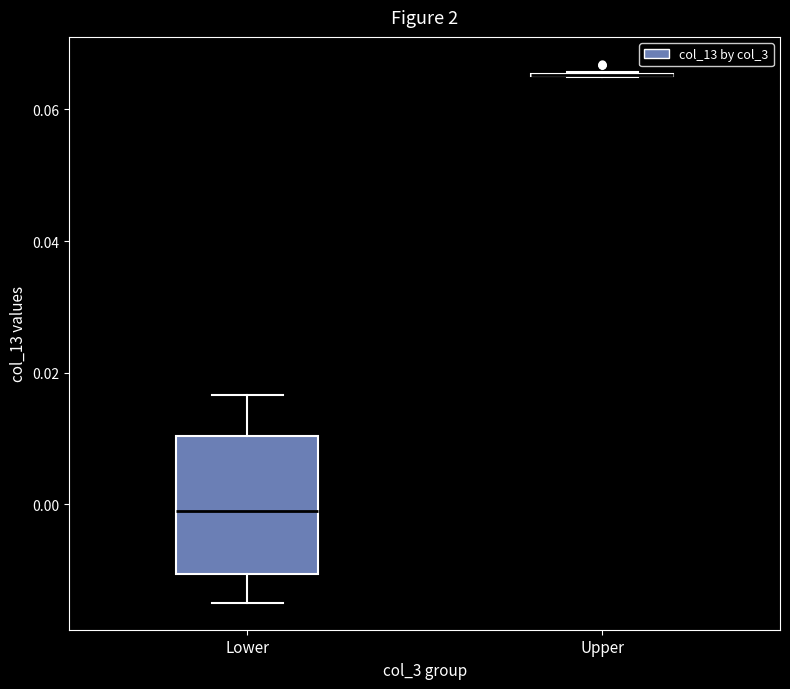

Reading left to right, read every box against the y-axis: the position of its median line, the range the box covers, and the ends of its whiskers. The values are not printed on the chart, so give them approximately, as read against the axis.

Lower: median -0.002, box -0.010 to 0.010, whiskers -0.014 to 0.016
Upper: box collapsed to a line at 0.066, whiskers 0.064 to 0.066